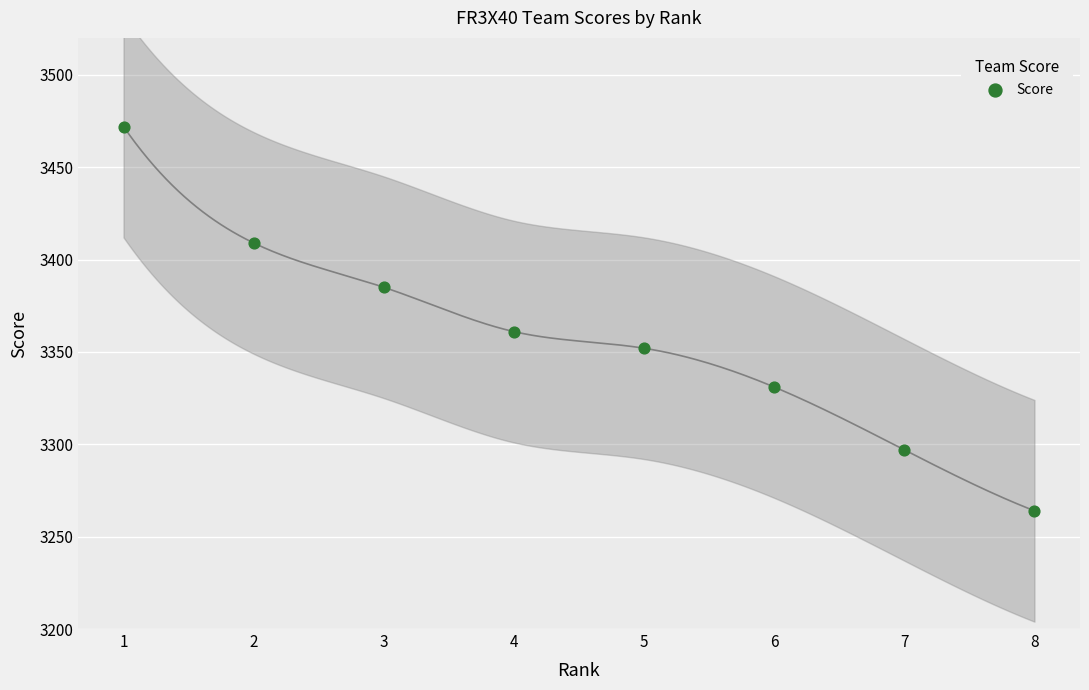

What is the range of Y values (max minus min)?

208